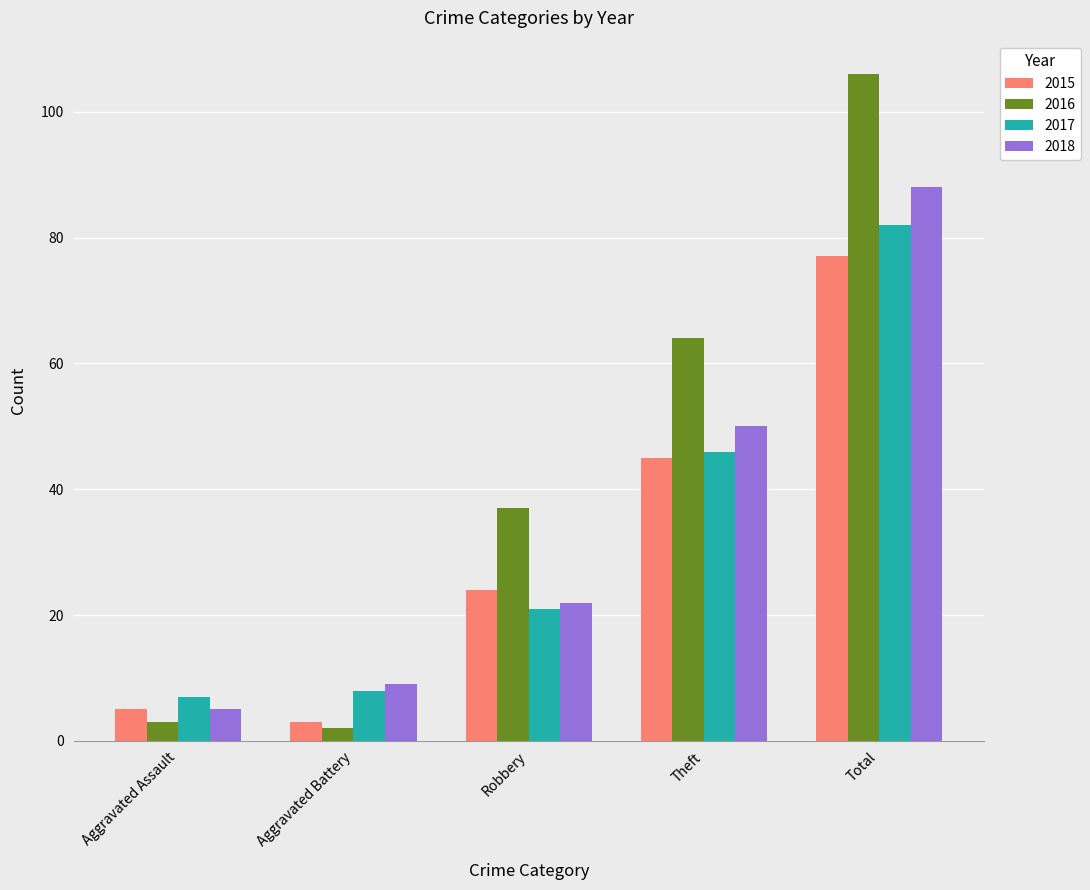

Is the value of 2015 at Theft greater than the value of 2017 at Robbery?

Yes